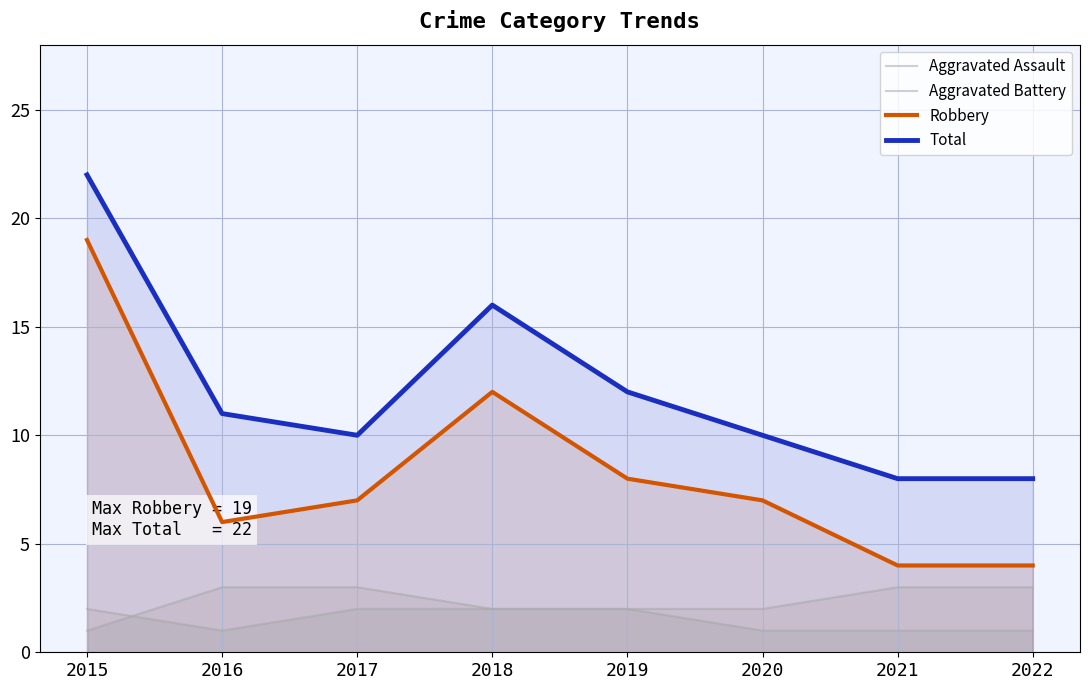

What is the difference between the maximum and minimum values in the Robbery series?

15